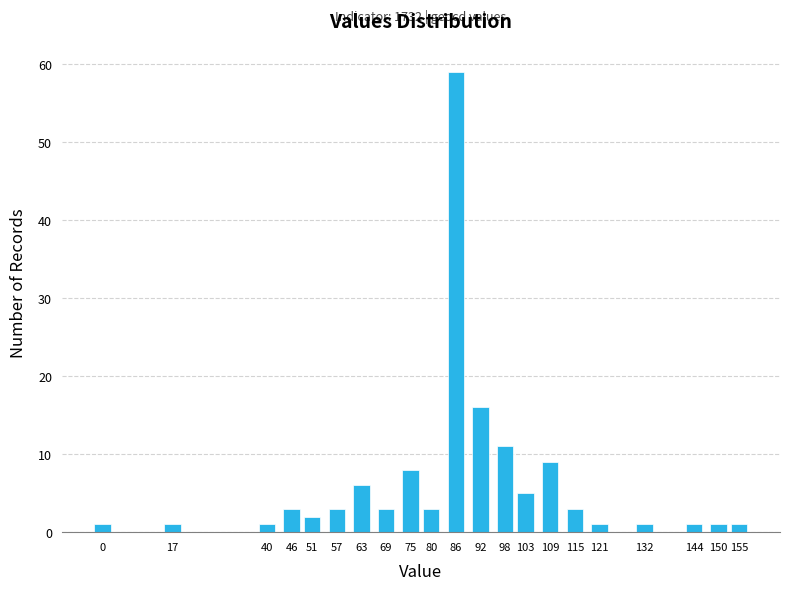

Reading left to right, list all the values displayed in this chart.

1	1	1	3	2	3	6	3	8	3	59	16	11	5	9	3	1	1	1	1	1